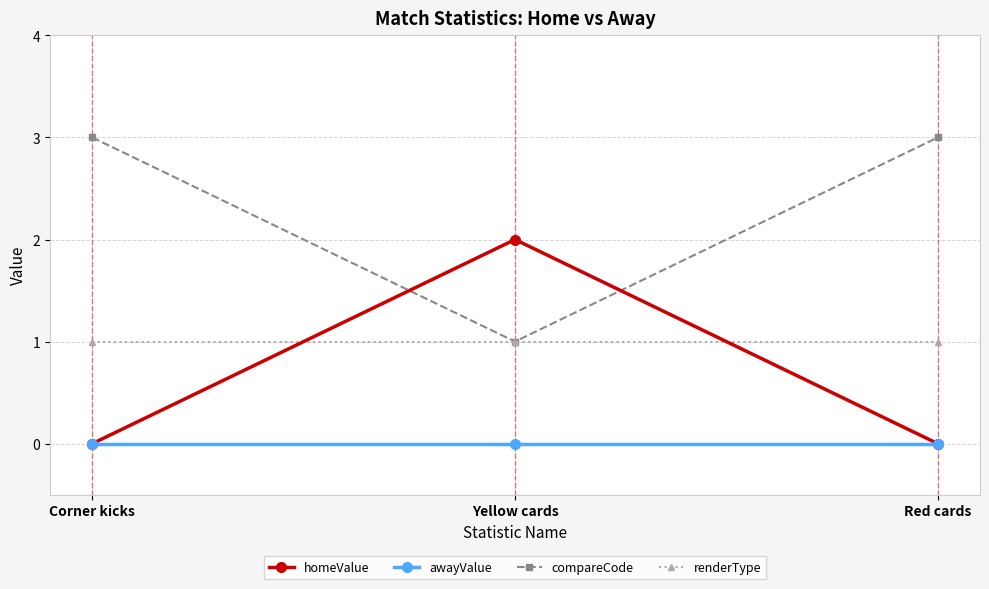

What is the value of the compareCode point at the 2nd from the left?

1